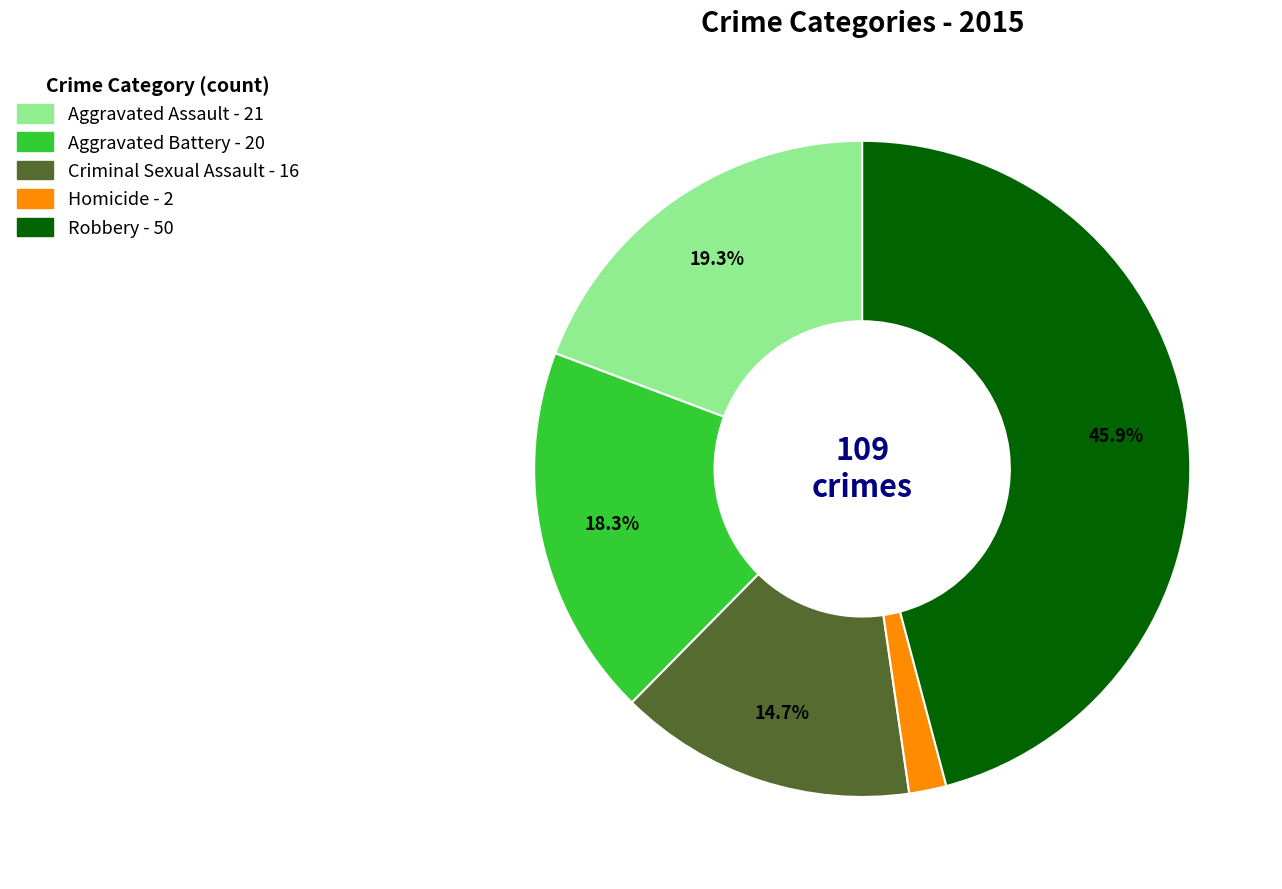

Which has a higher value, Criminal Sexual Assault or Aggravated Battery?

Aggravated Battery